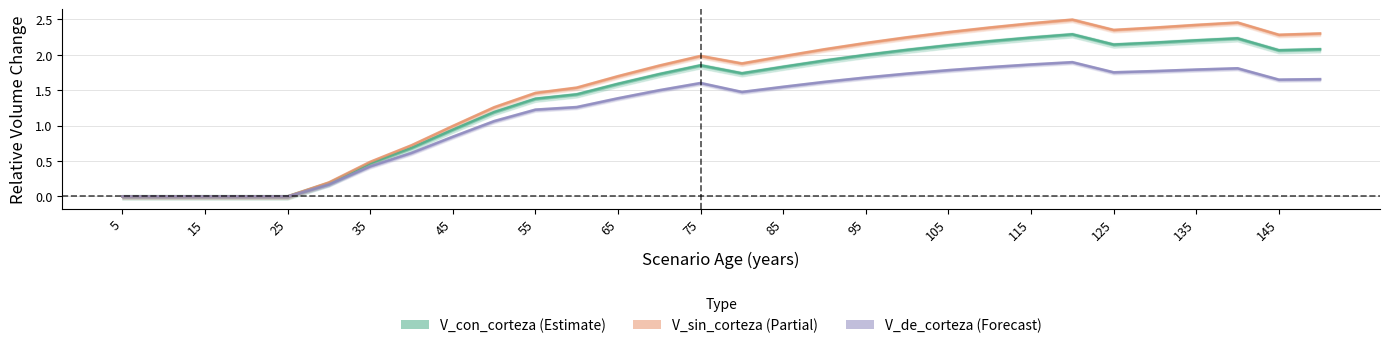

Does the chart have visible grid lines?

Yes